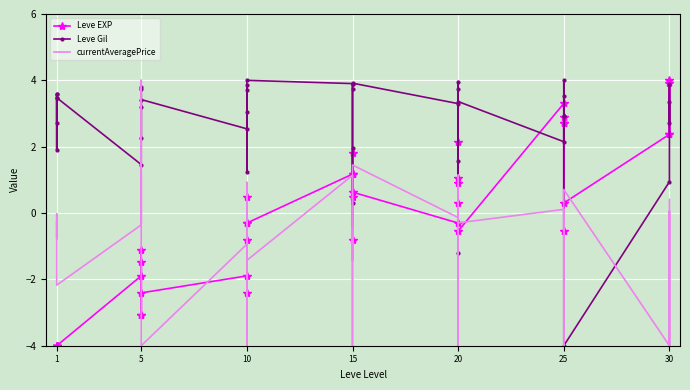

In currentAveragePrice, how many points are higher than both neighbors (excluding endpoints)?

16